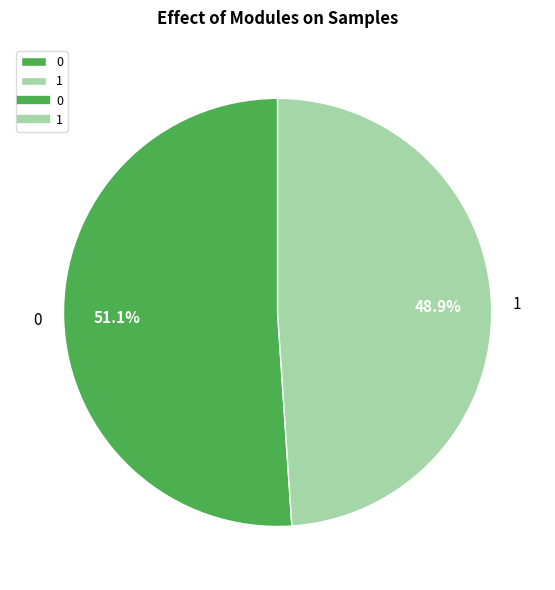

Does 1 account for over 50% of the chart?

No